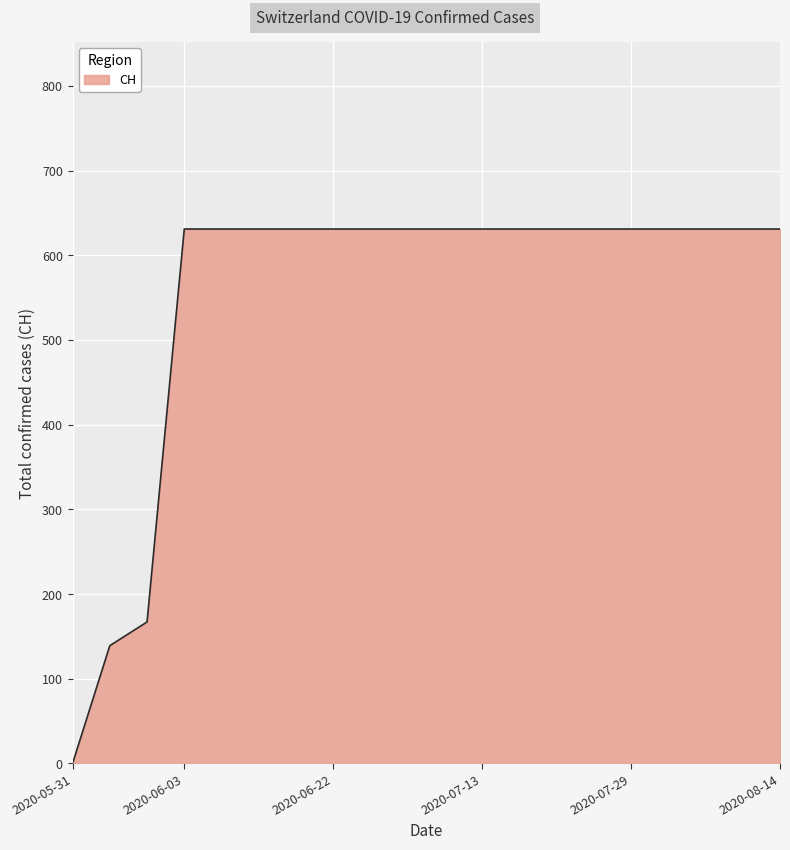

What is the greatest value displayed?

631